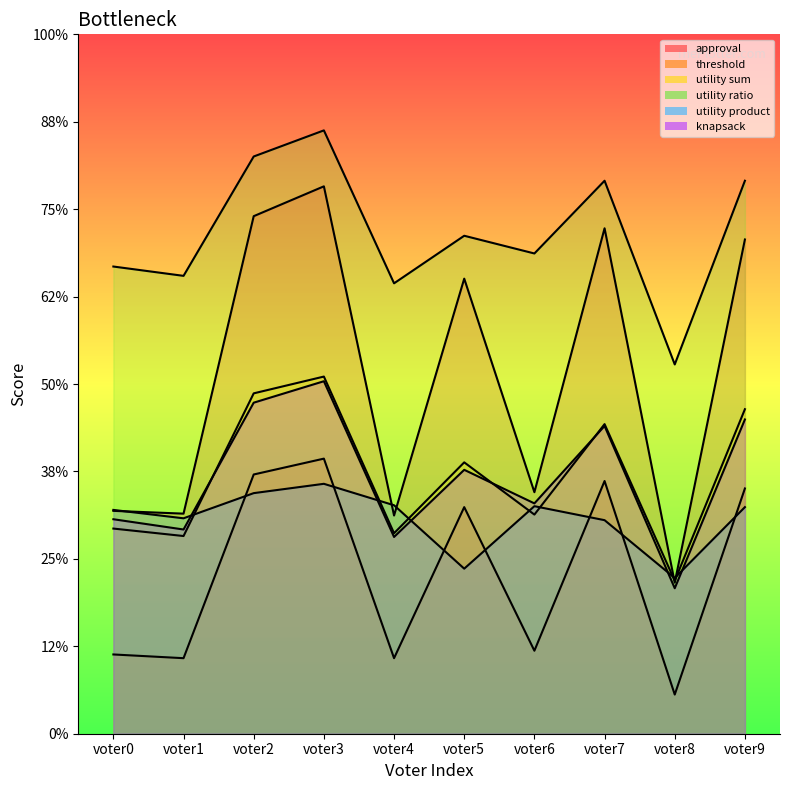

Reading left to right, transcribe all the data shown in this chart.

approval: 389	386	705	737	384	638	409	692	312	680
threshold: 235	231	428	445	231	393	239	421	192	413
utility sum: 370	362	515	533	365	441	385	482	314	498
utility ratio: 651	641	769	797	633	684	665	743	546	743
utility product: 390	381	408	418	395	327	394	379	317	393
knapsack: 380	369	505	528	361	433	397	480	306	487